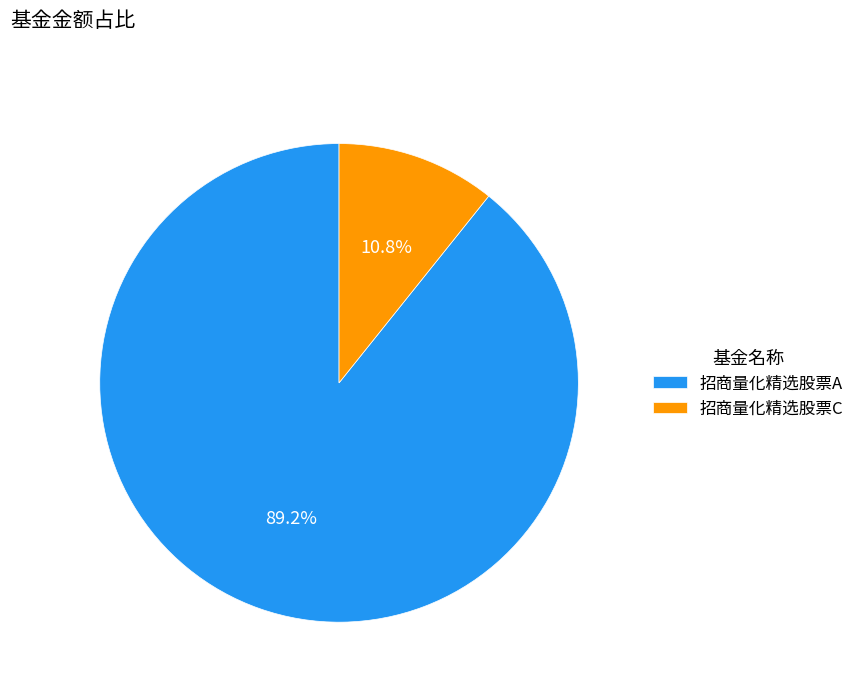

What percentage is the 招商量化精选股票C slice, to the nearest percent?

11%